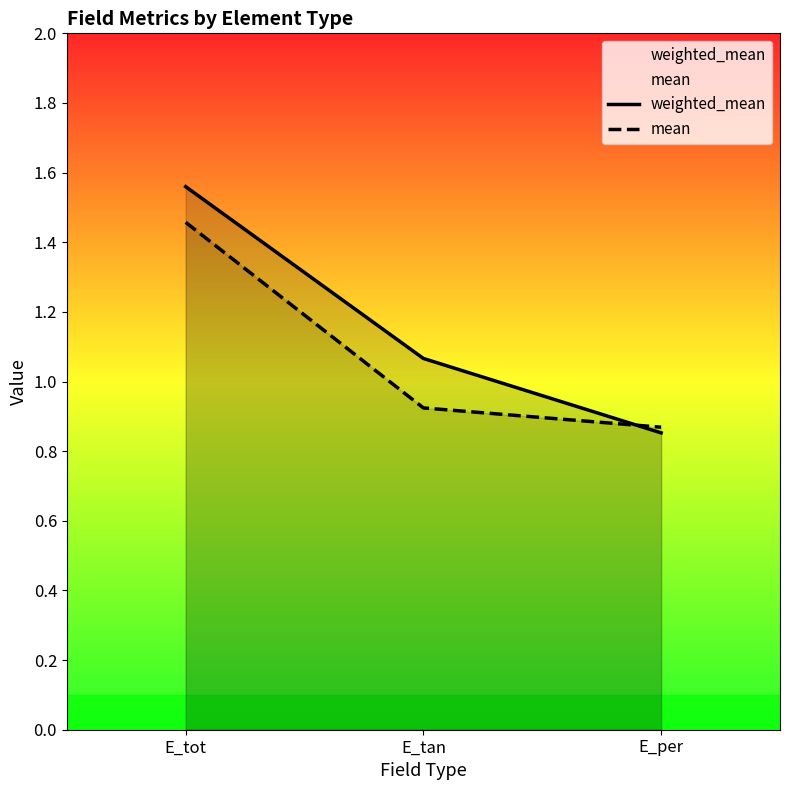

The value of weighted_mean at E_tot is 2.1. True or false?

False